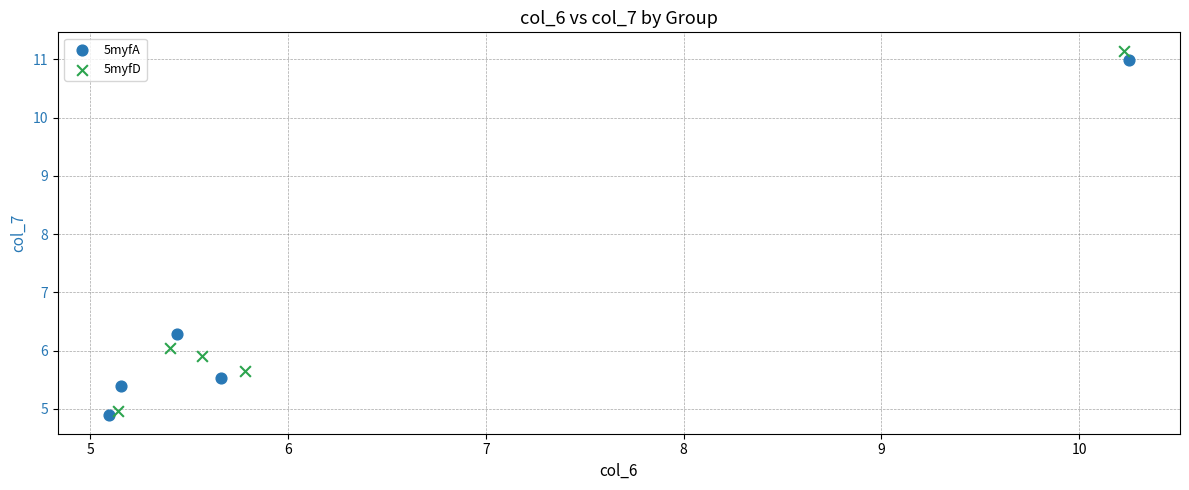

What are all the series names shown in the legend?

5myfA, 5myfD